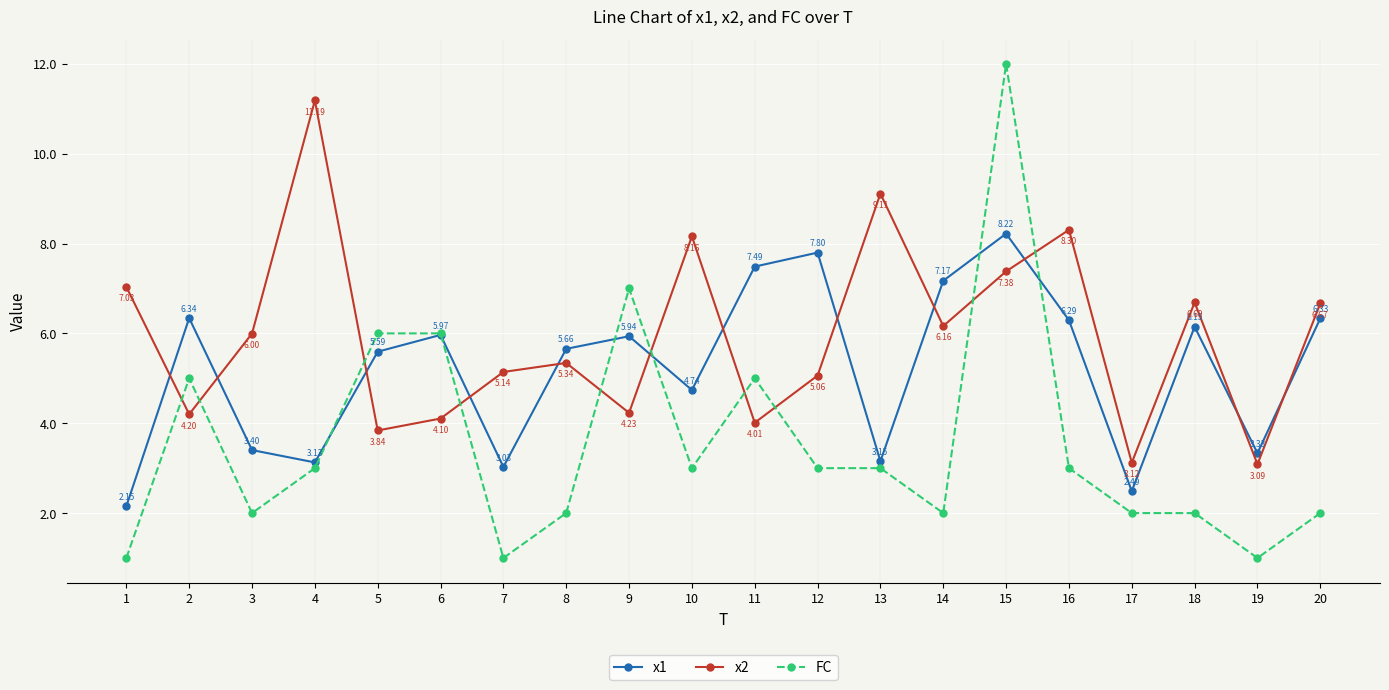

At how many categories does at least one series exceed 4?

18